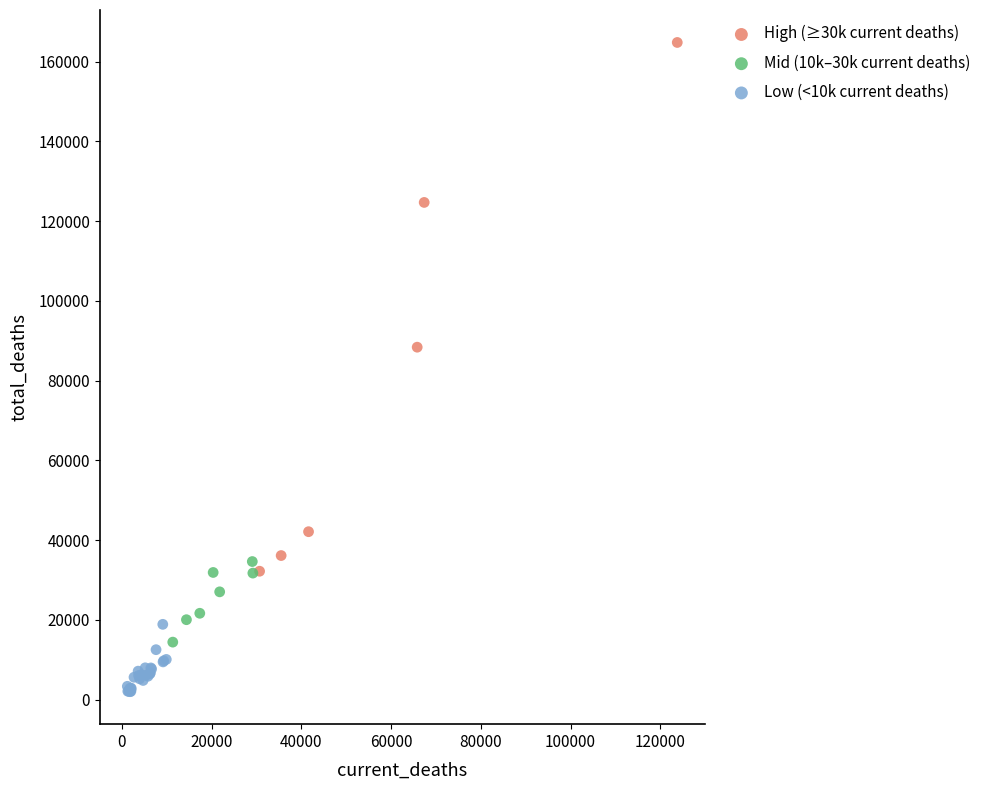

Which series has the widest spread of Y values?

High (≥30k current deaths)